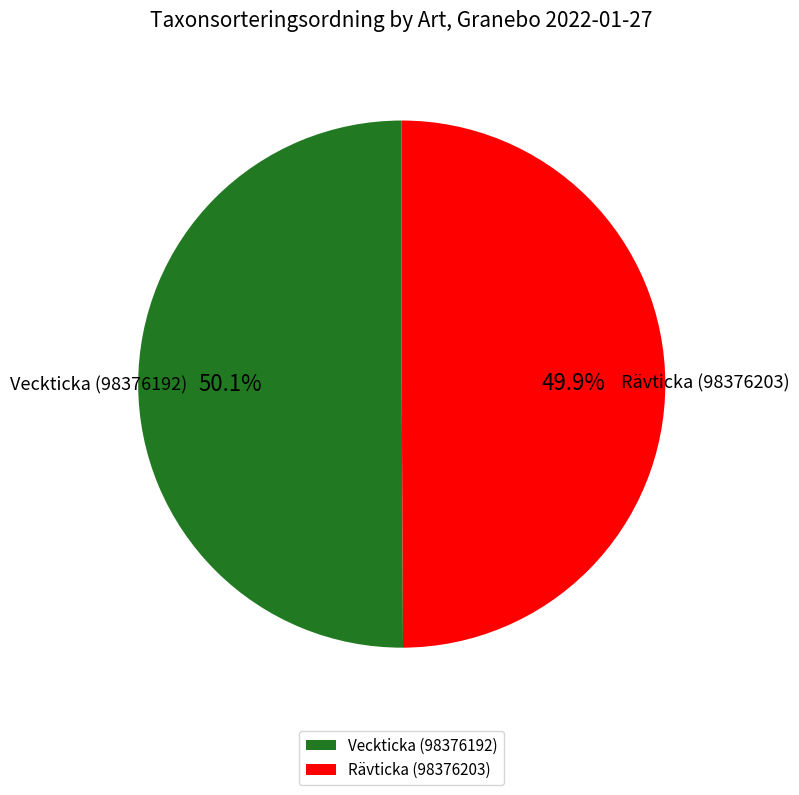

Is there a majority slice in this chart?

Yes